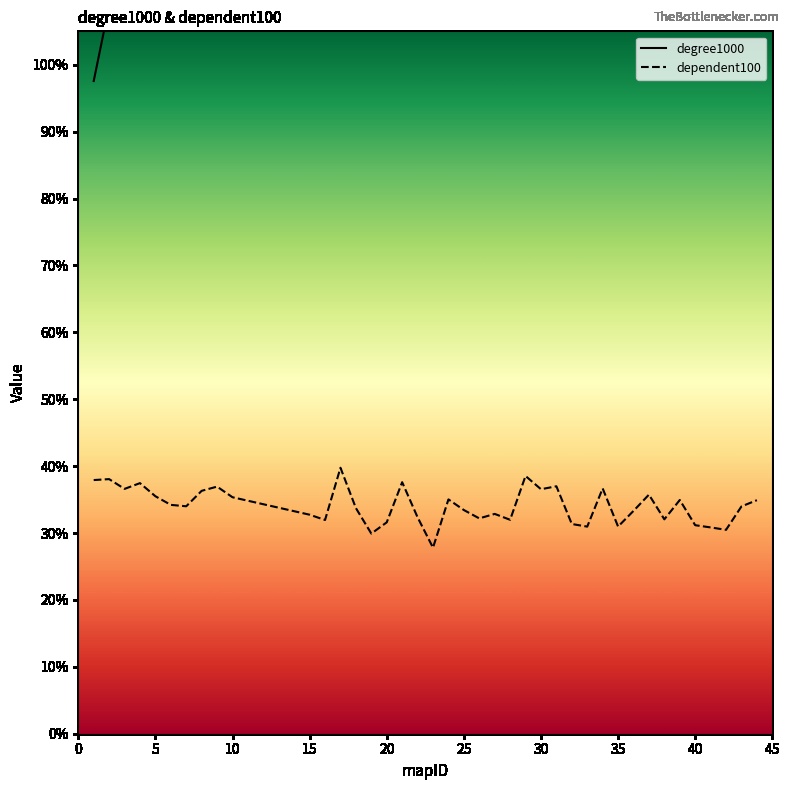

List the series in order of their peak value, highest first.

degree1000, dependent100